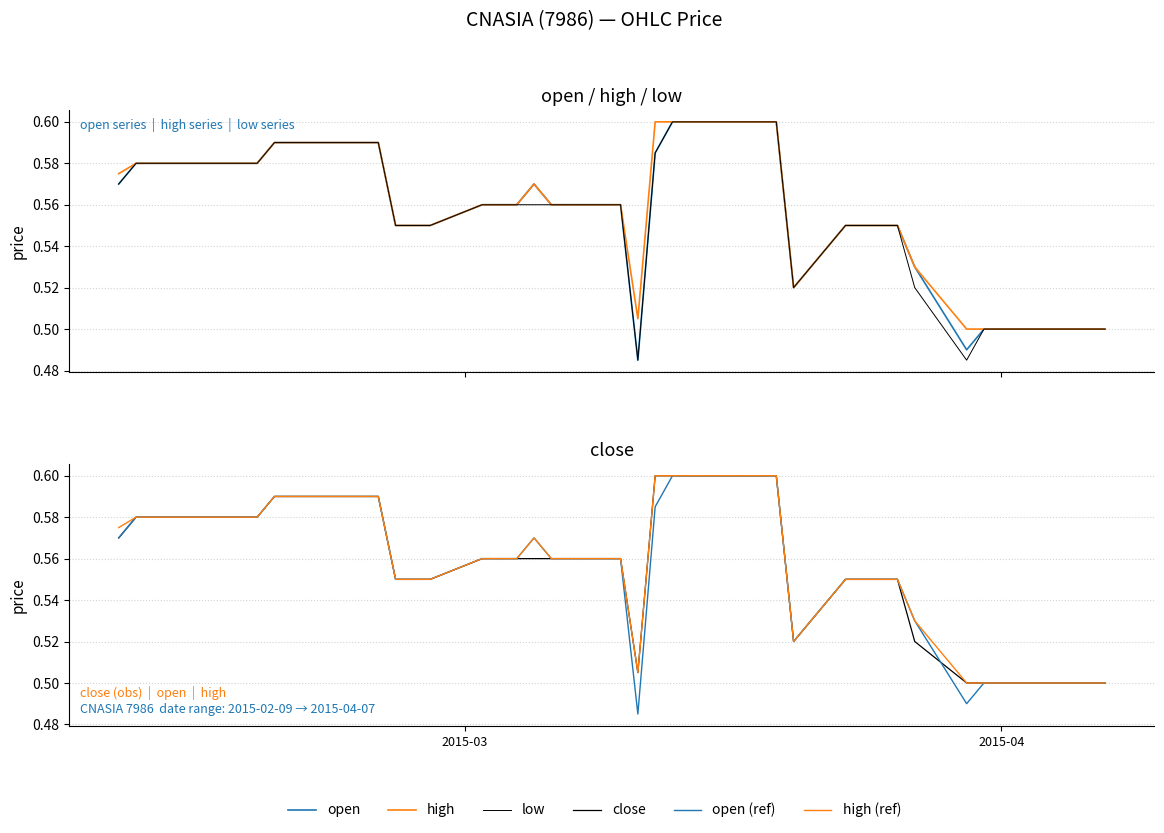

In open, how many points are lower than both neighbors (excluding endpoints)?

3